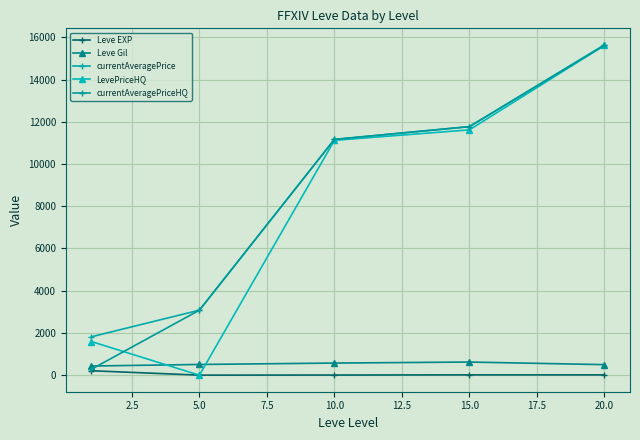

What is the greatest value displayed?

15640.8